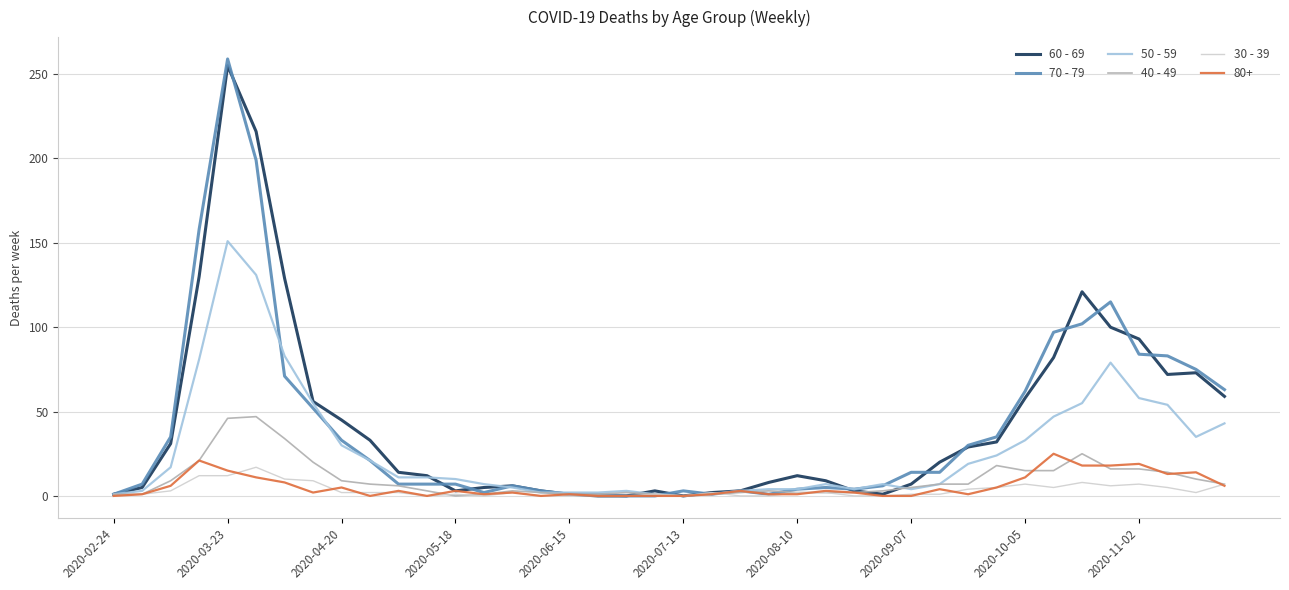

Which series ends up on top after the final intersection of 50 - 59 and 30 - 39?

50 - 59